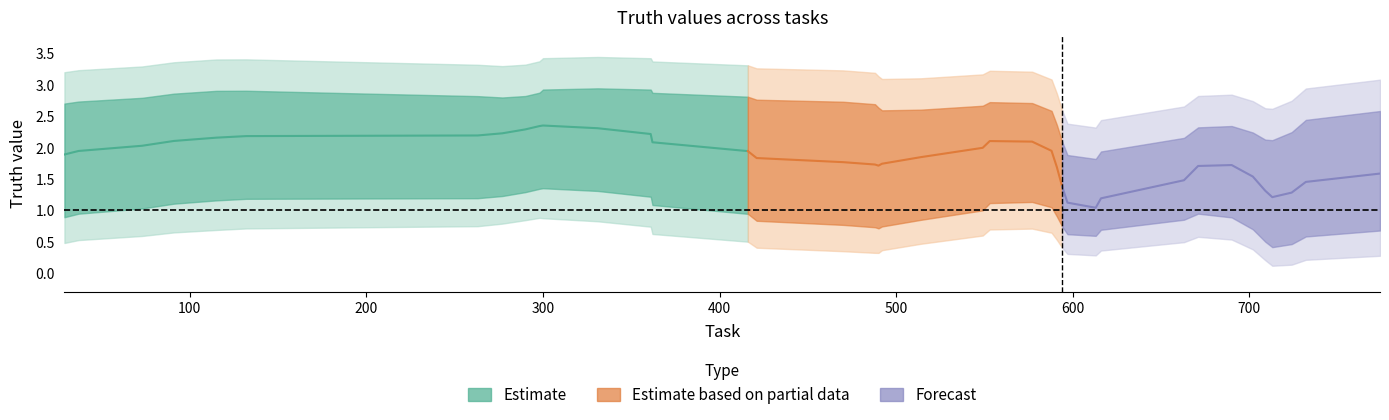

How many data points are less than 2?

13